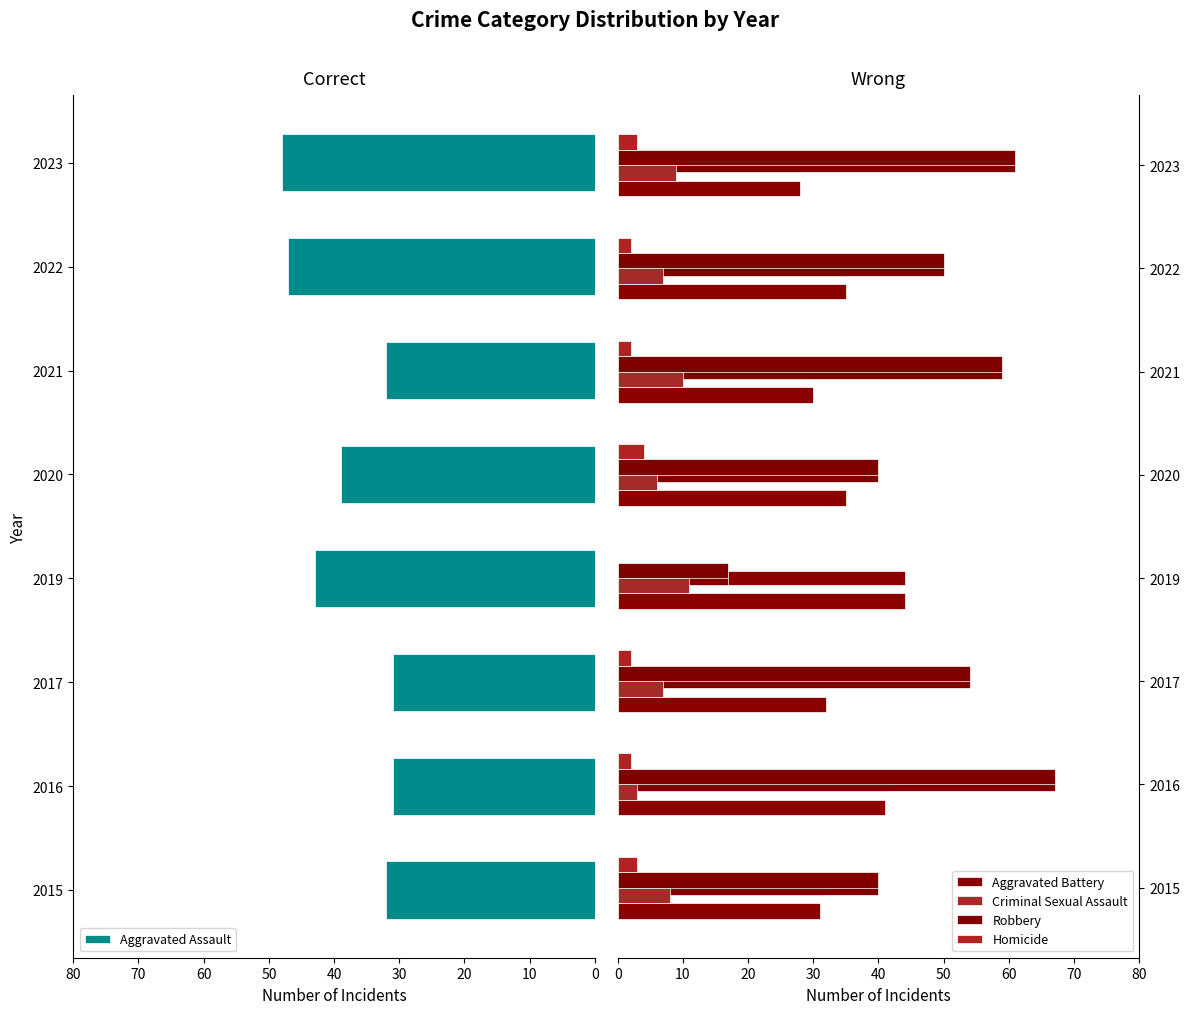

What is the maximum value for Aggravated Battery?

44